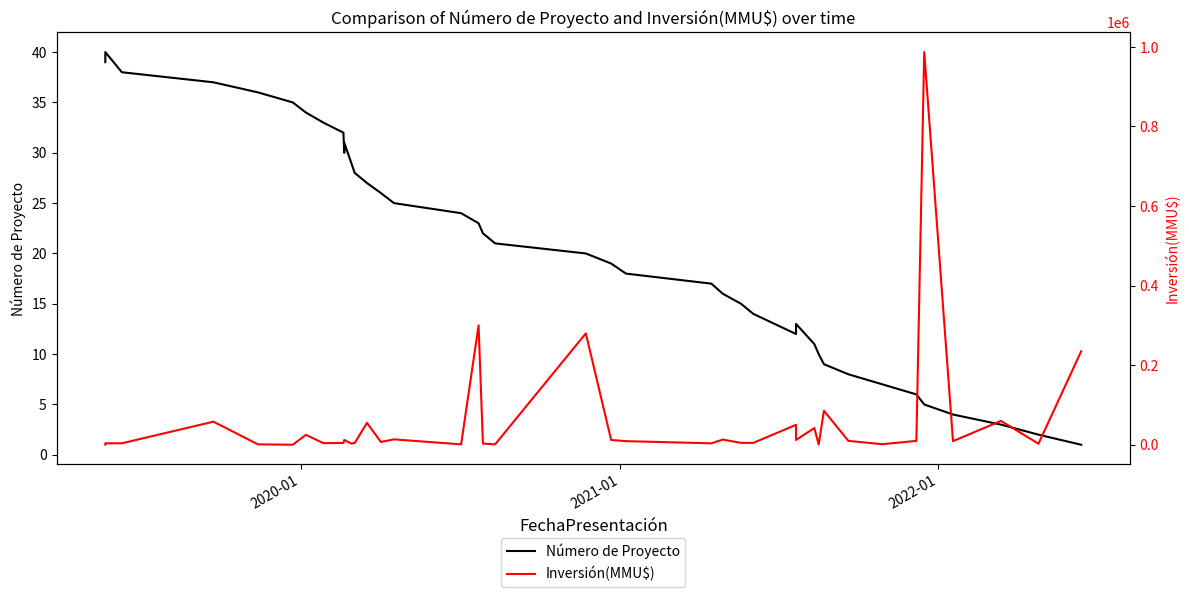

At how many categories does at least one series exceed 80531?

5